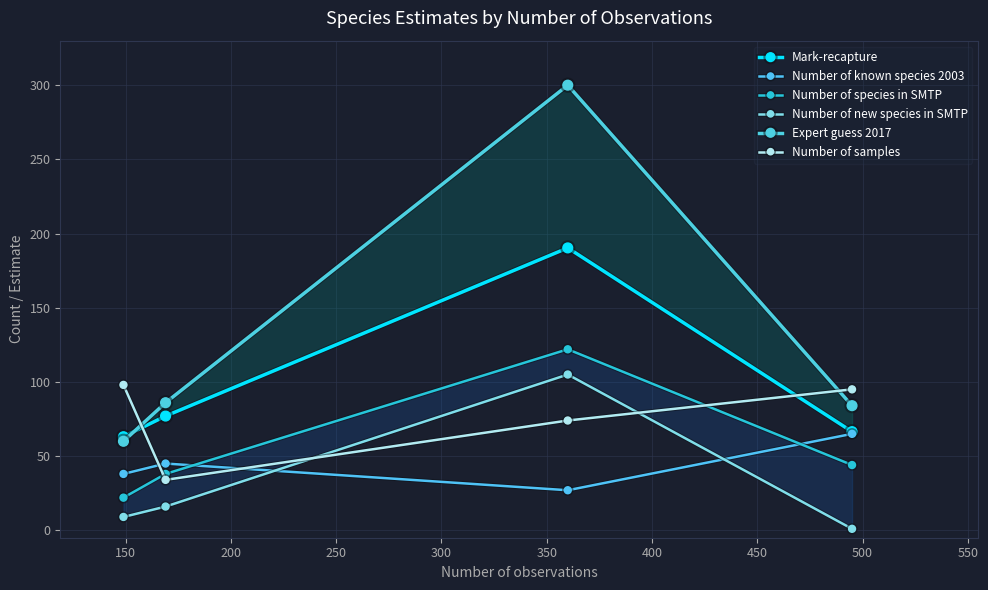

How many distinct data groups are displayed?

6